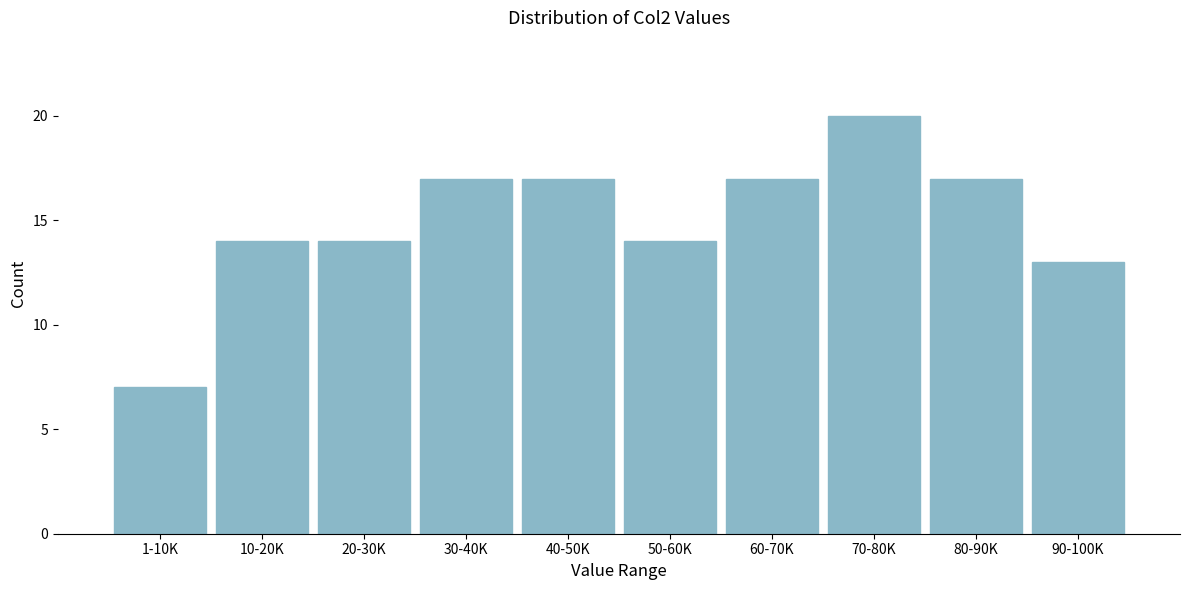

Reading left to right, transcribe all the data shown in this chart.

7	14	14	17	17	14	17	20	17	13